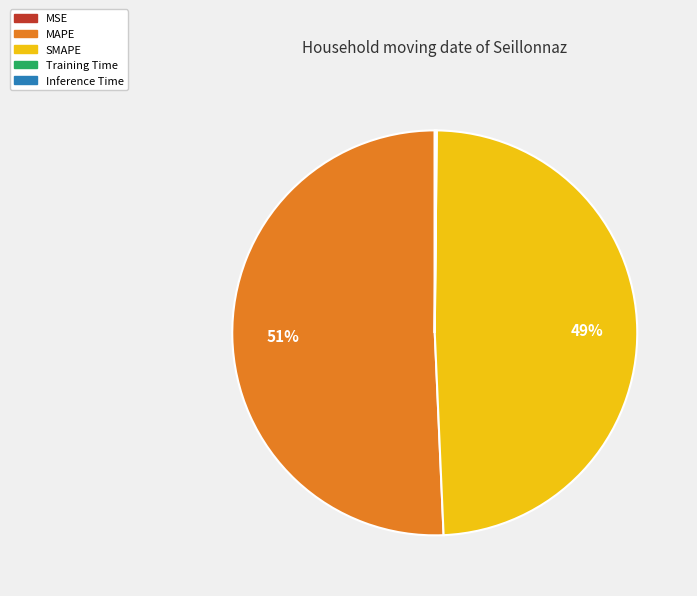

Does MAPE represent more than half of the total?

Yes